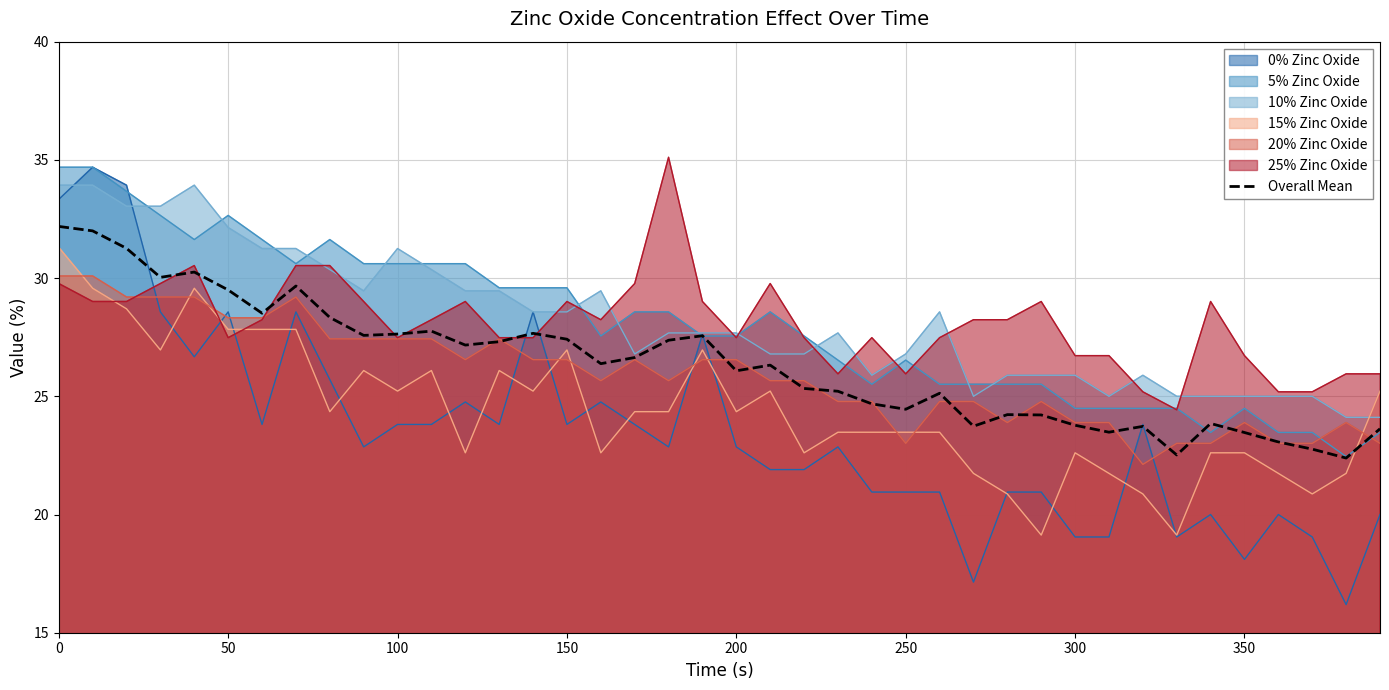

Which series has the widest spread of values?

0% Zinc Oxide